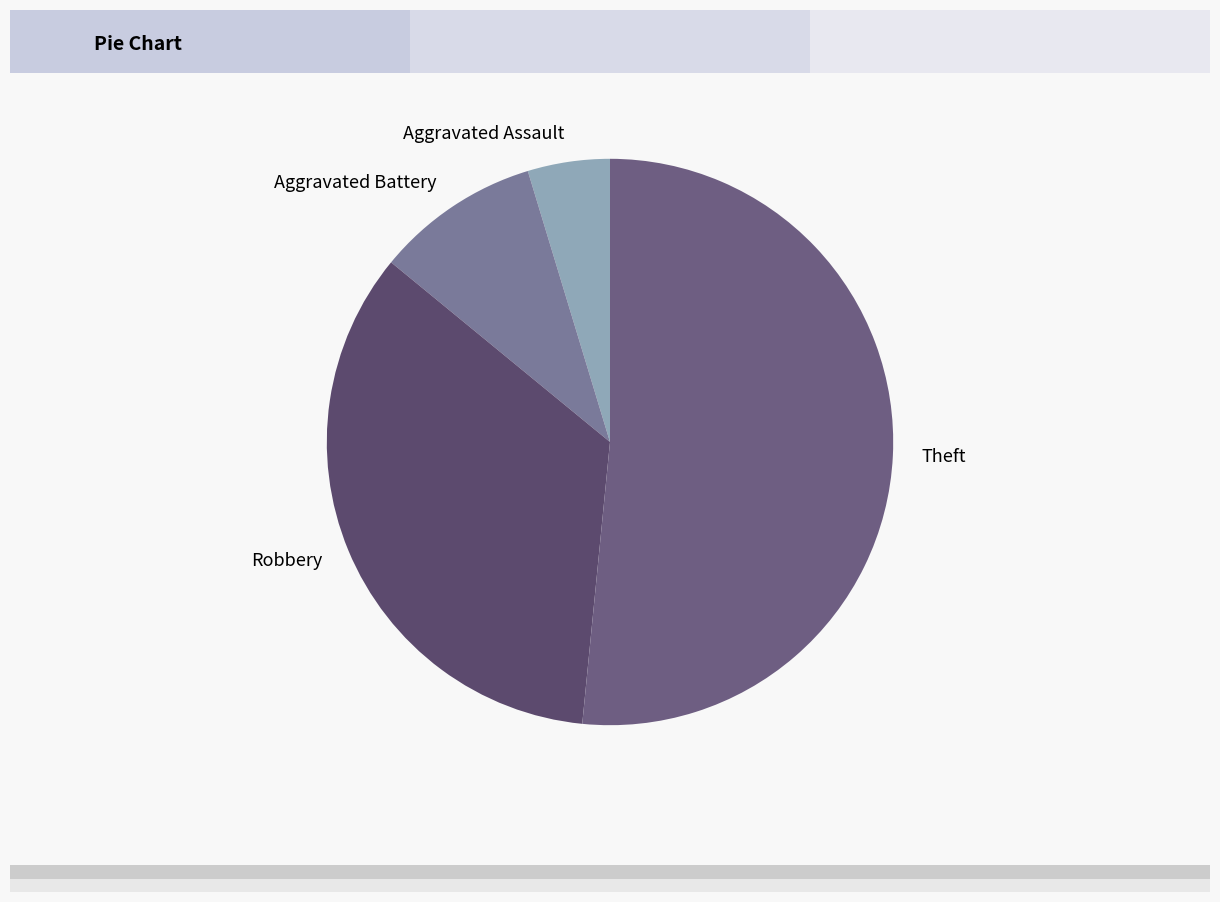

Does any single category account for the majority?

Yes